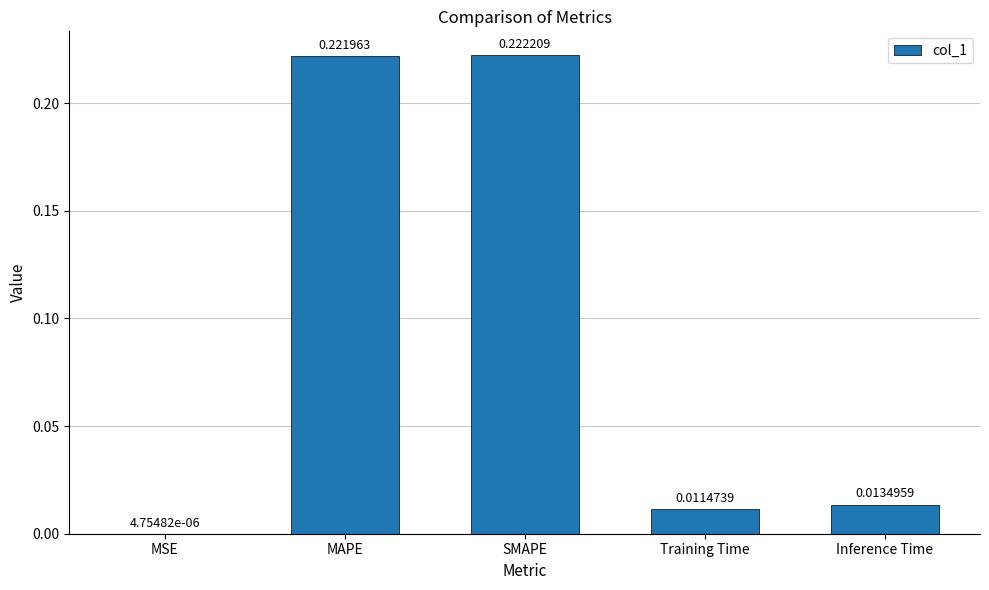

What is the change in value from MSE to SMAPE?

+0.2